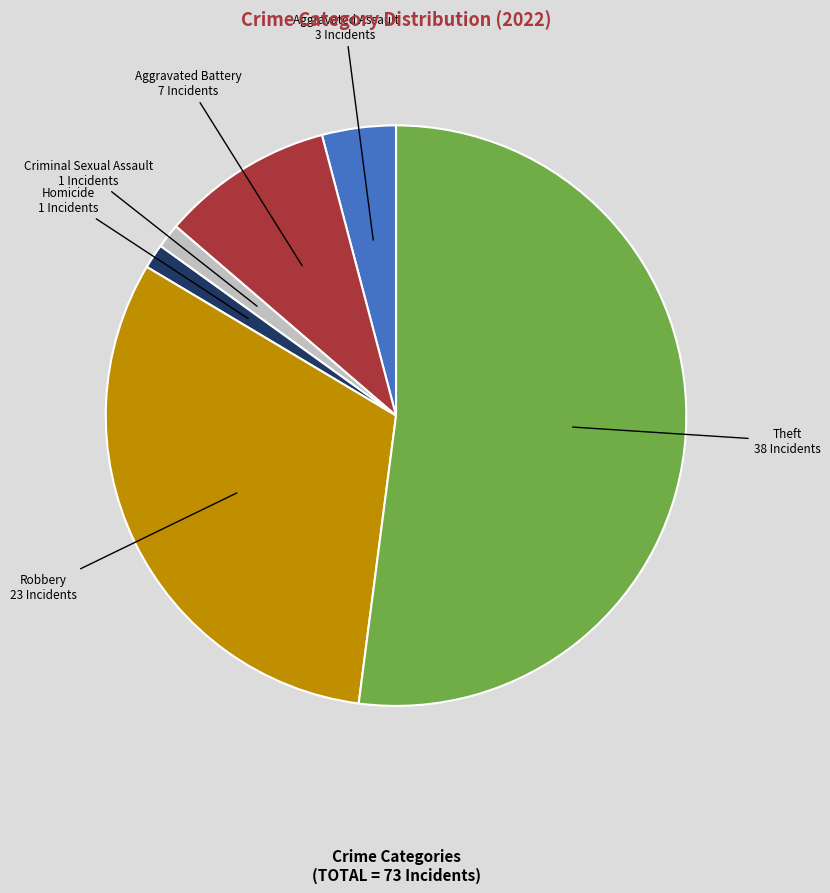

Approximately how many times larger is the value at Robbery compared to Aggravated Assault?

7.7